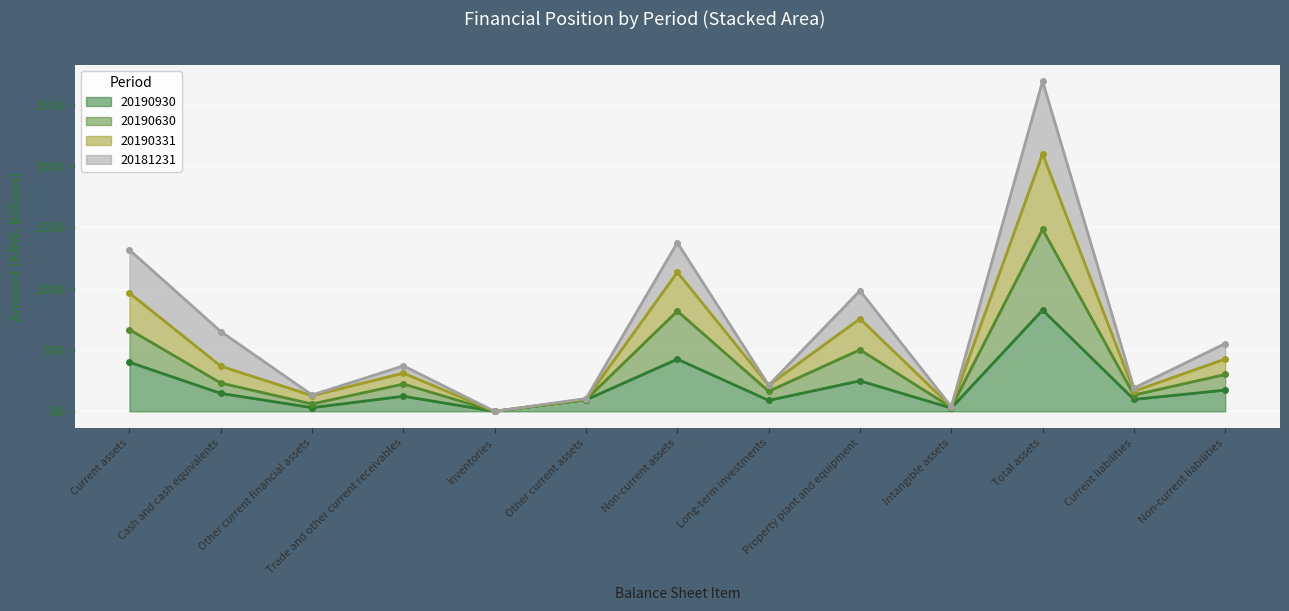

How many interior local peaks does the 20190630 series have?

4